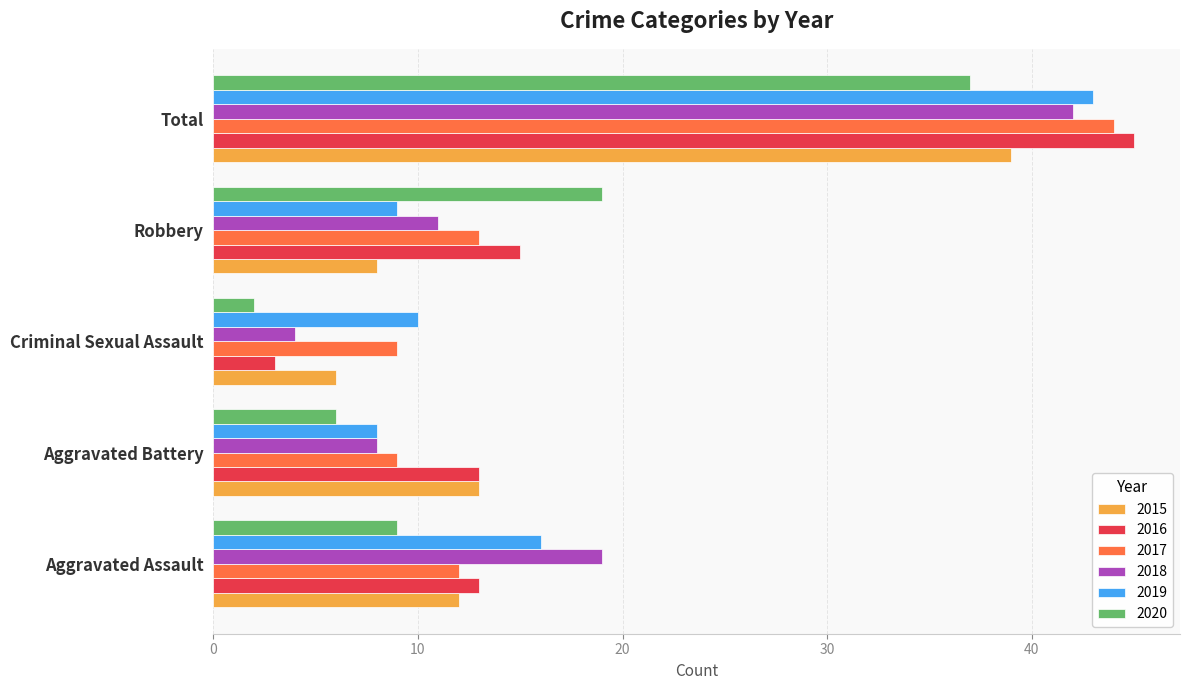

Rank the categories by 2018 value from highest to lowest.

Total, Aggravated Assault, Robbery, Aggravated Battery, Criminal Sexual Assault